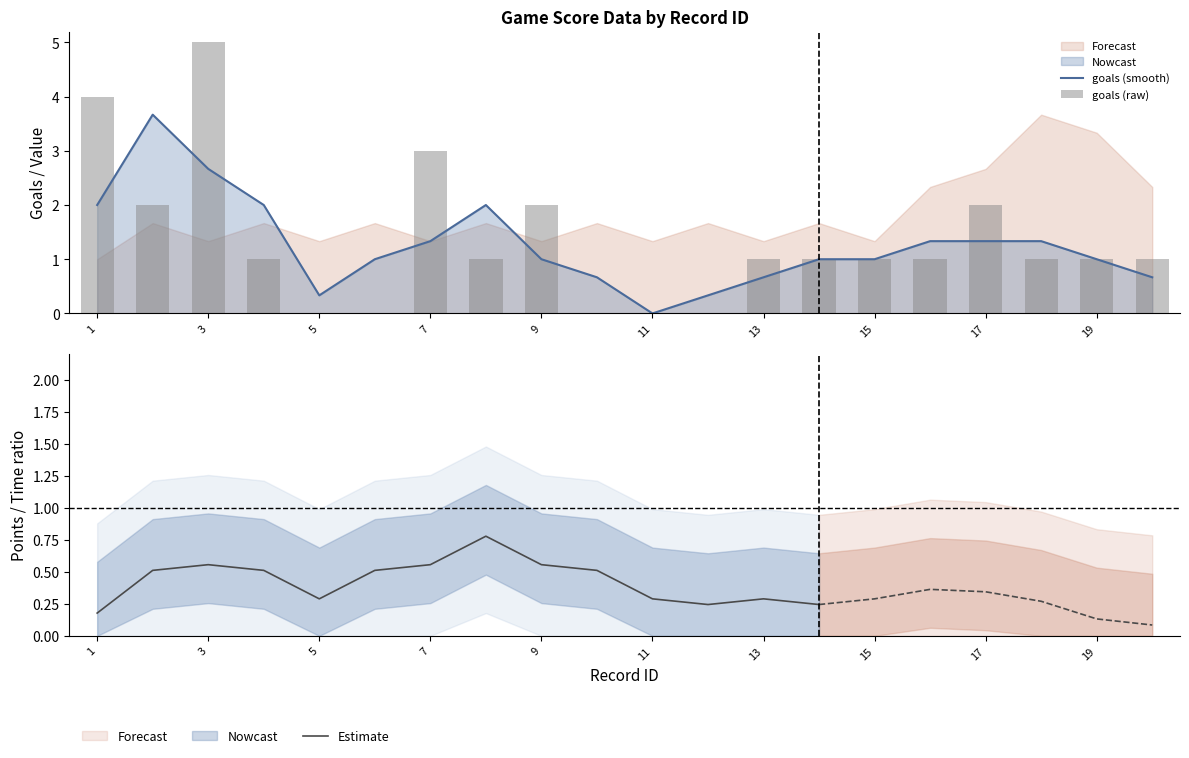

The Estimate series shows 0.3 at 1. True or false?

False